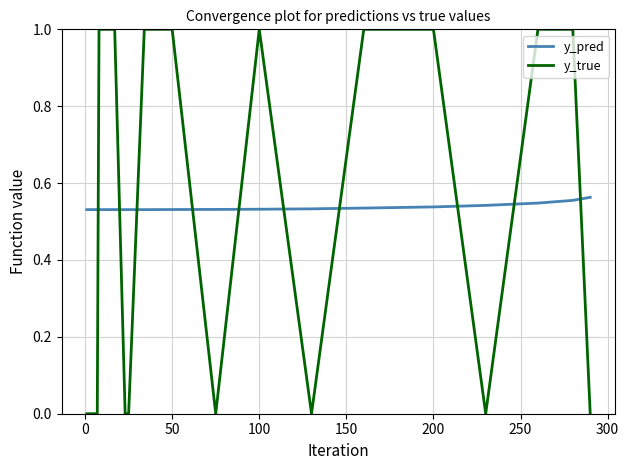

Which series has the largest total across all categories?

y_true